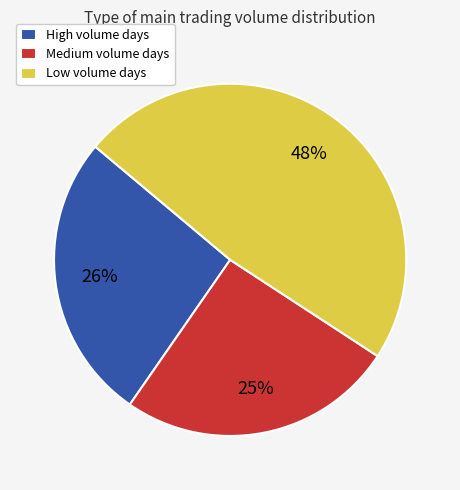

To the nearest percent, what portion does High volume days represent?

26%